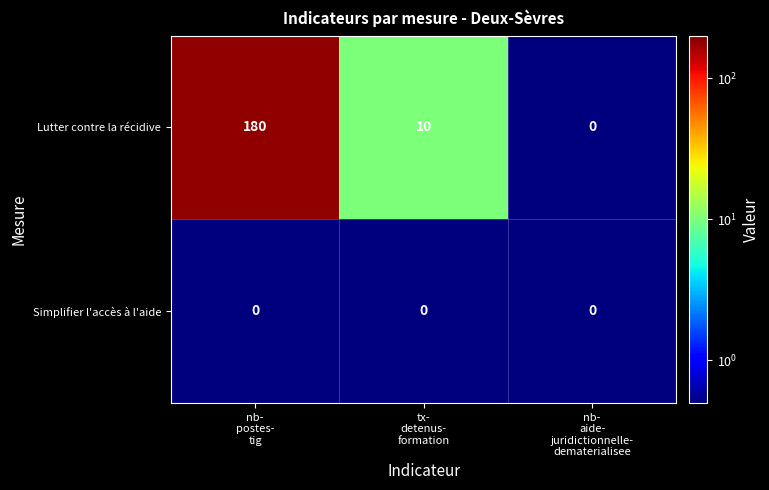

Rank the series at tx-
detenus-
formation from highest to lowest value.

Lutter contre la récidive, Simplifier l'accès à l'aide